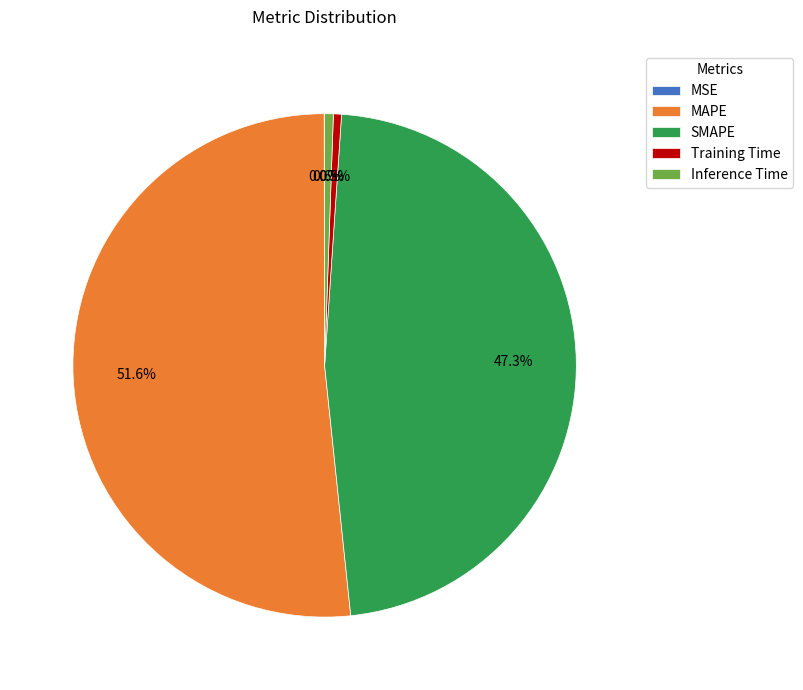

Which slice is the largest?

MAPE